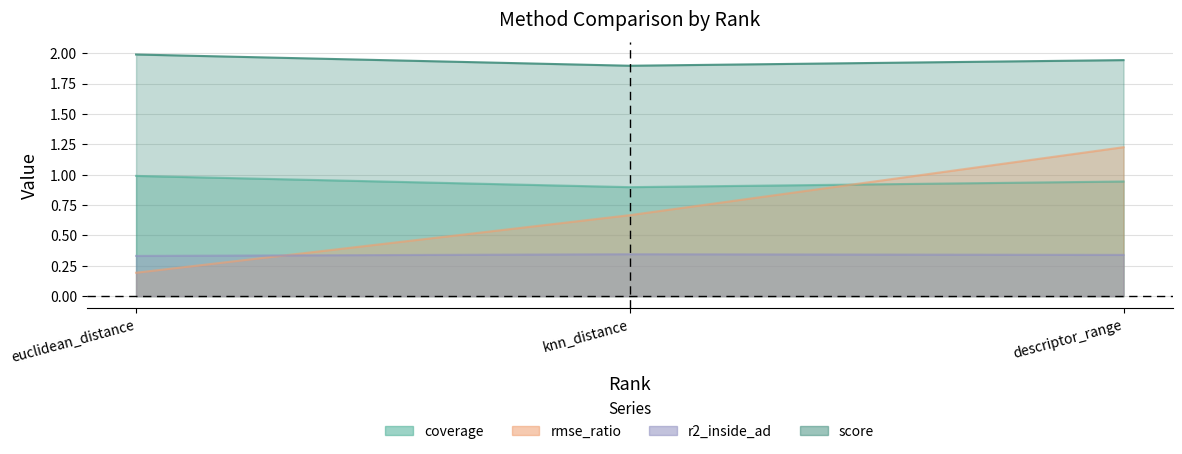

What position from the right is euclidean_distance?

3